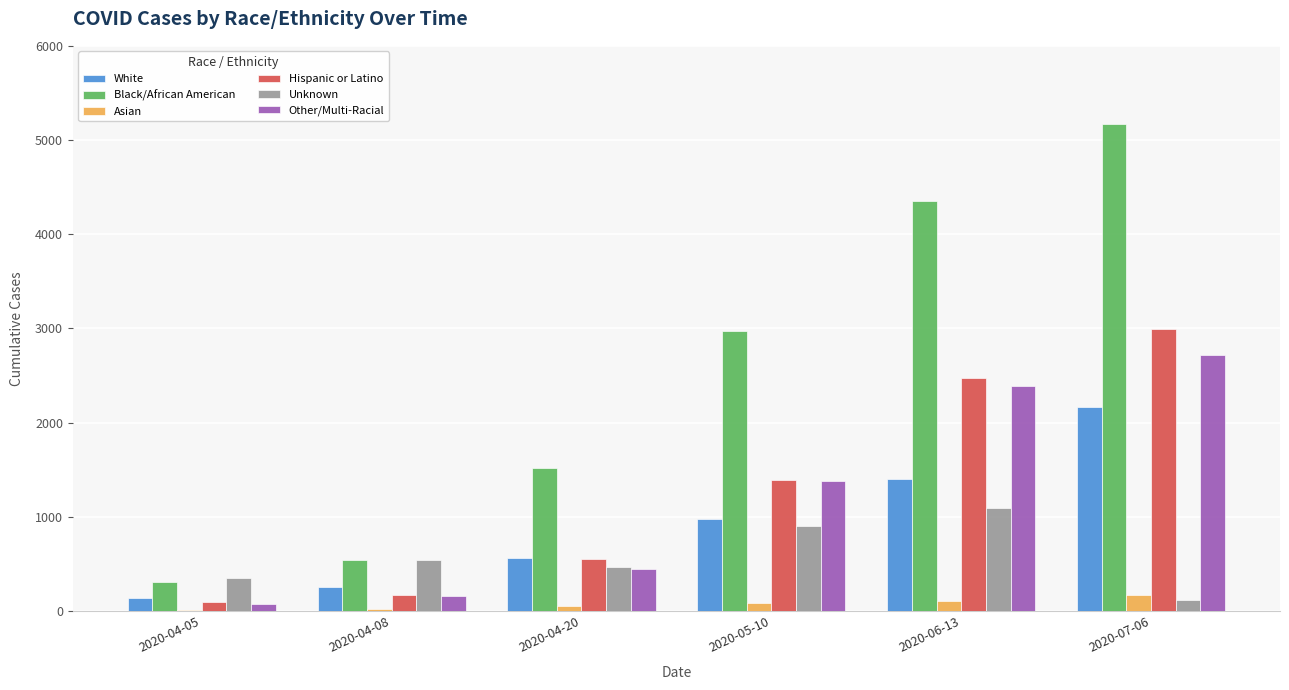

What is the sum of all Unknown values?

3469